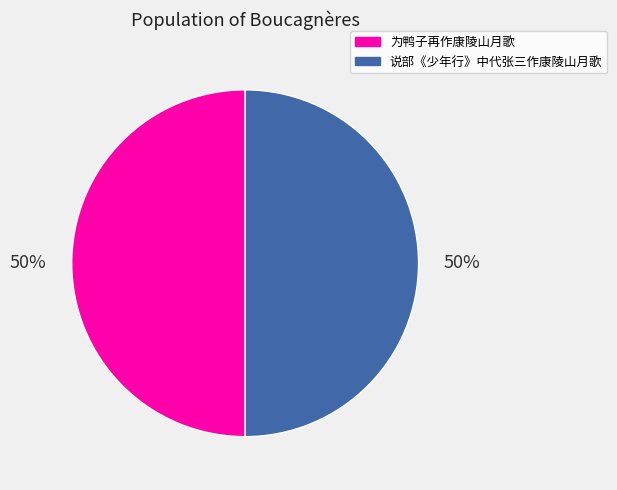

What percentage is the 为鸭子再作康陵山月歌 slice, to the nearest percent?

50%